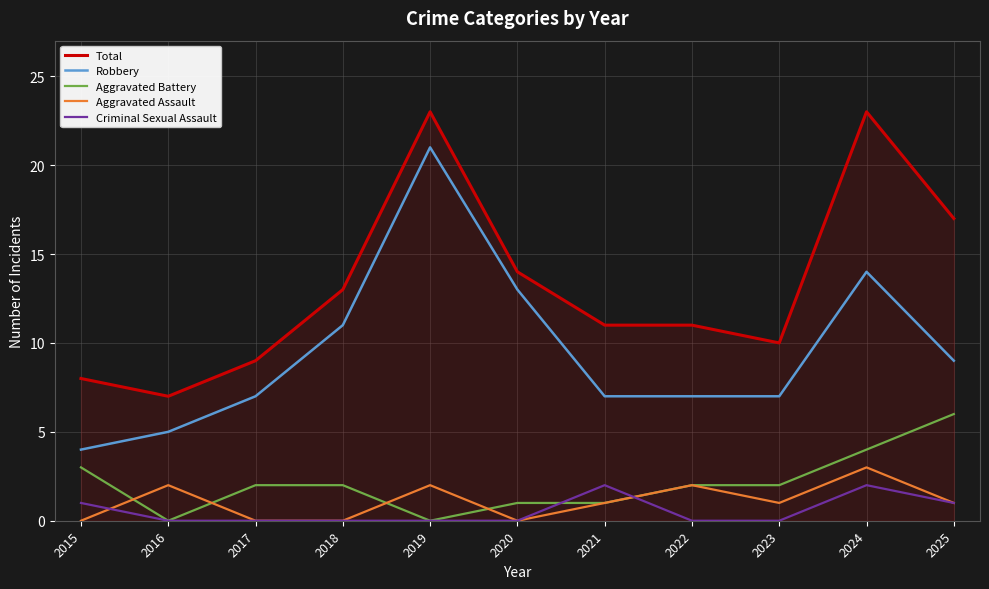

Read the Total value at 2020, to the nearest 10.

10